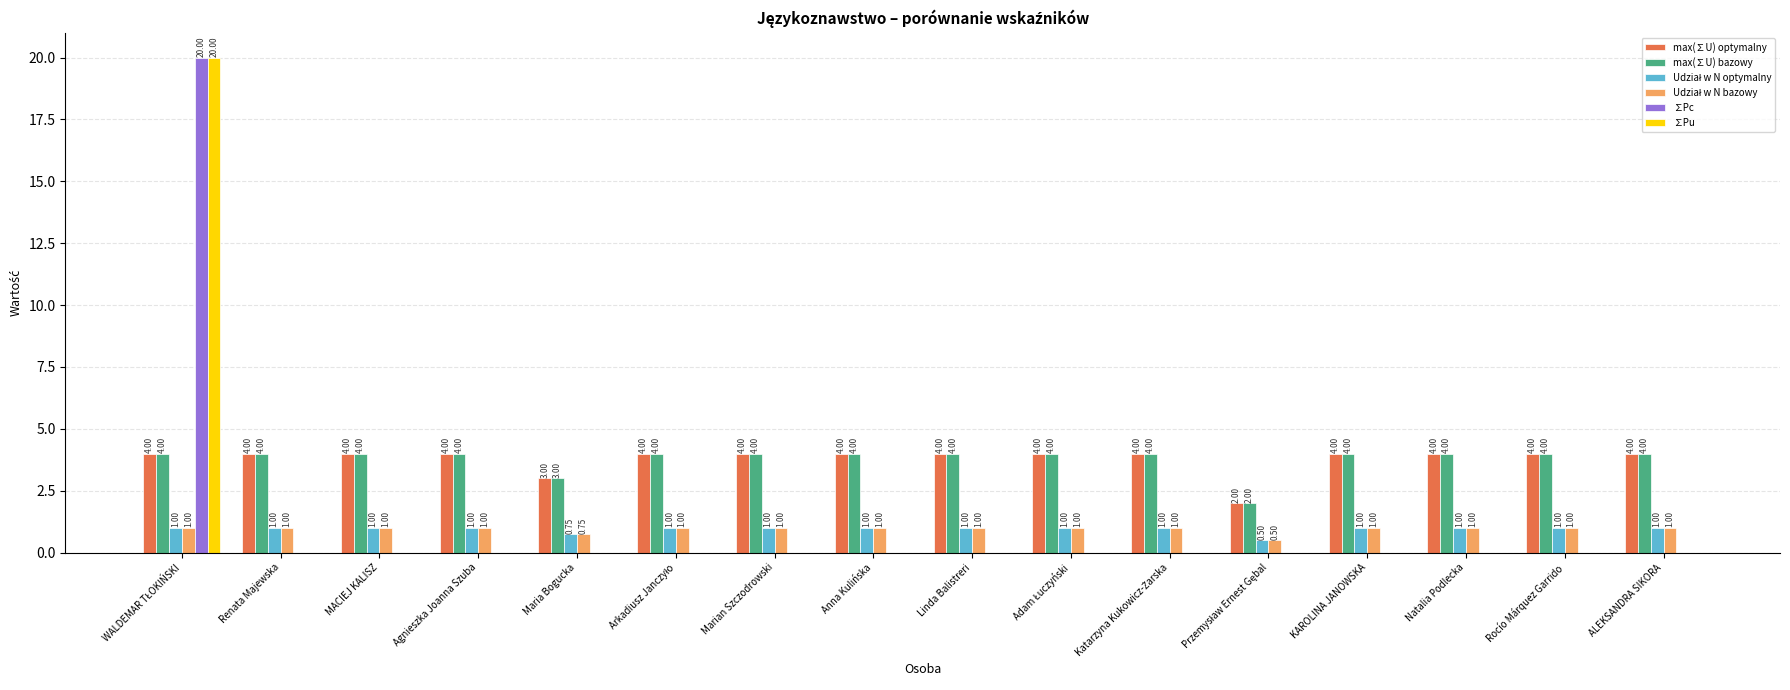

What is the sum of all ∑Pu values?

20.0